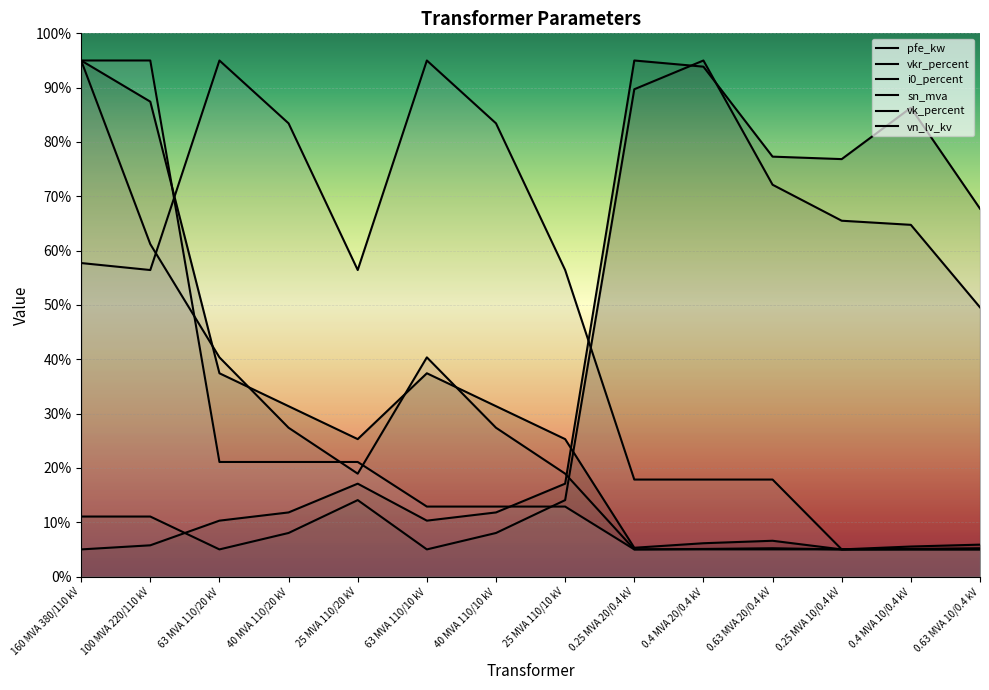

What is the difference between the highest and lowest values at 0.4 MVA 20/0.4 kV?

90.0